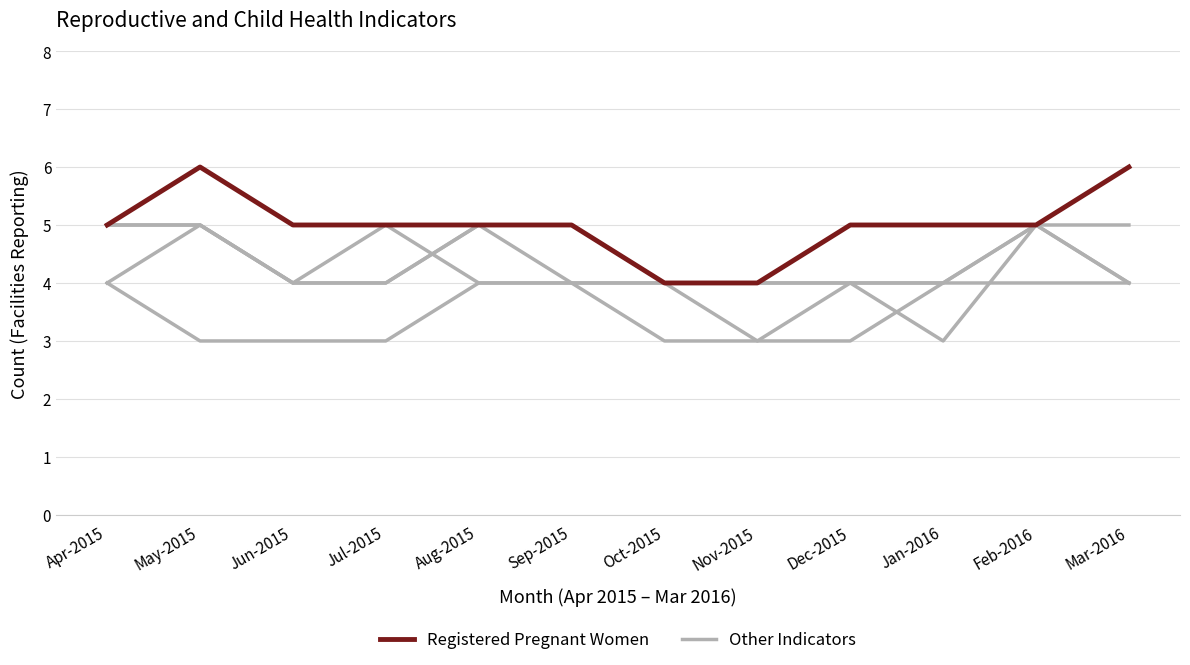

The value of Other Indicators at Oct-2015 is 7. True or false?

False